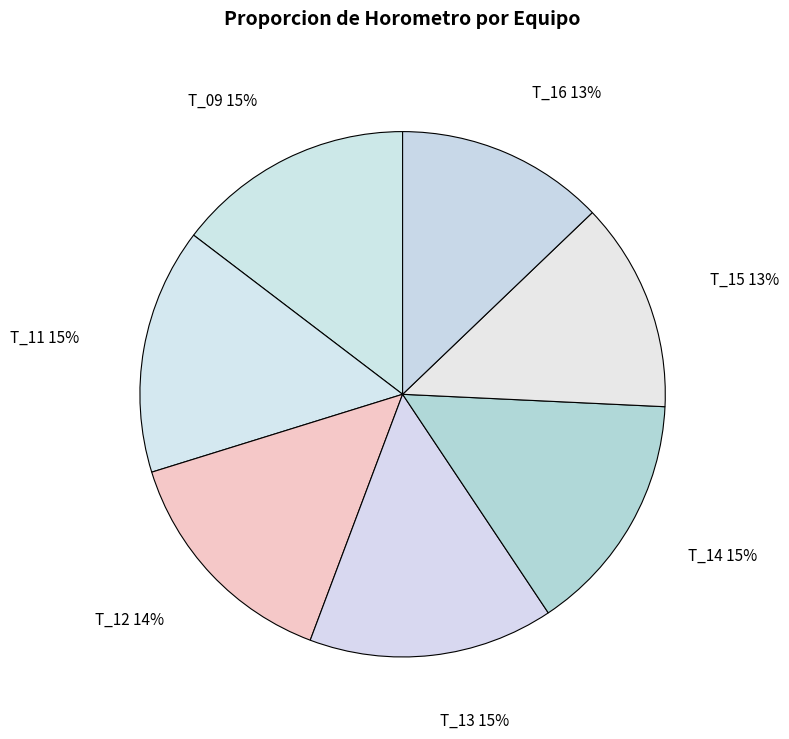

Do T_16 and T_09 together represent more than half of the pie?

No